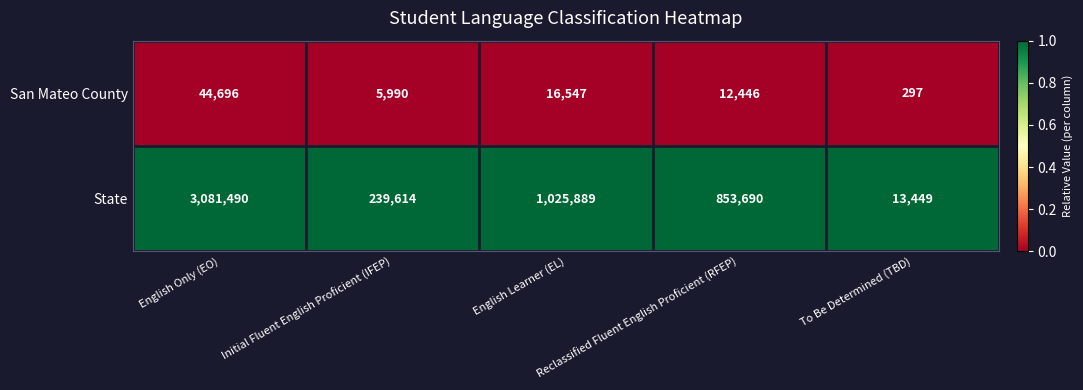

What is the difference between the maximum and minimum values in the San Mateo County series?

44399